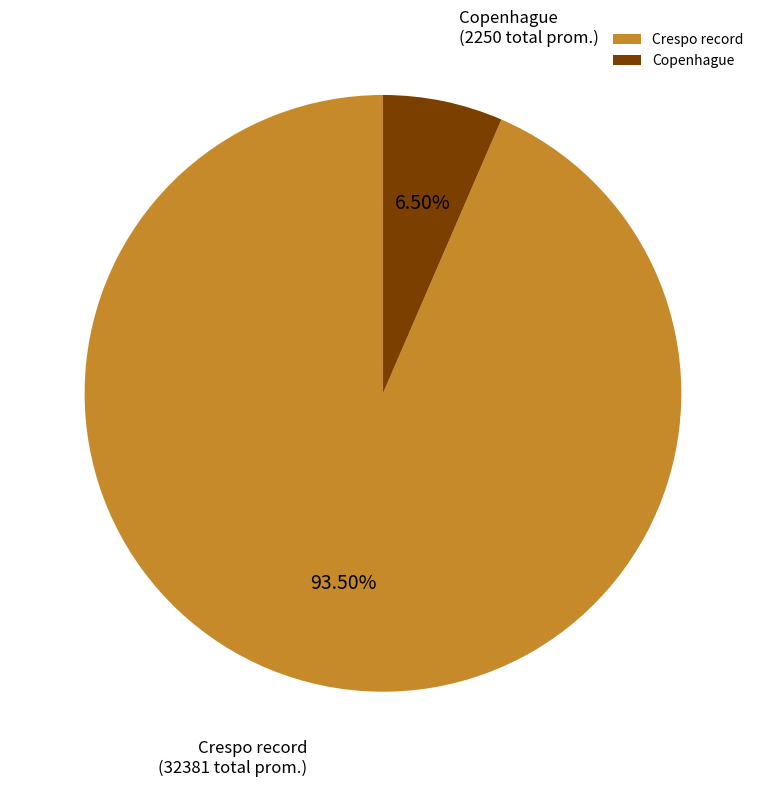

Which has a higher value, Copenhague or Crespo record?

Crespo record